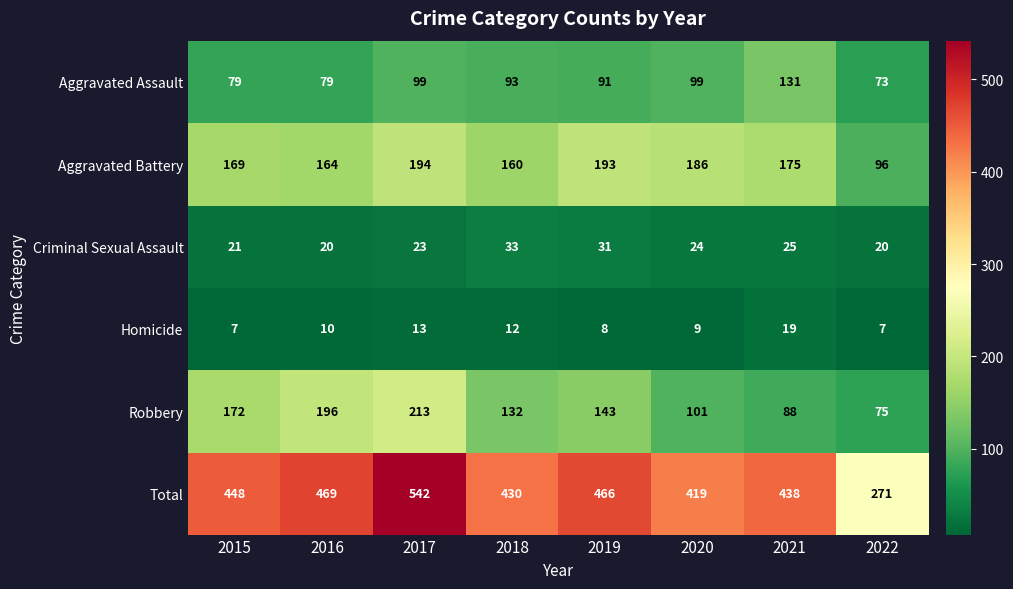

Rank the series at 2021 from highest to lowest value.

Total, Aggravated Battery, Aggravated Assault, Robbery, Criminal Sexual Assault, Homicide